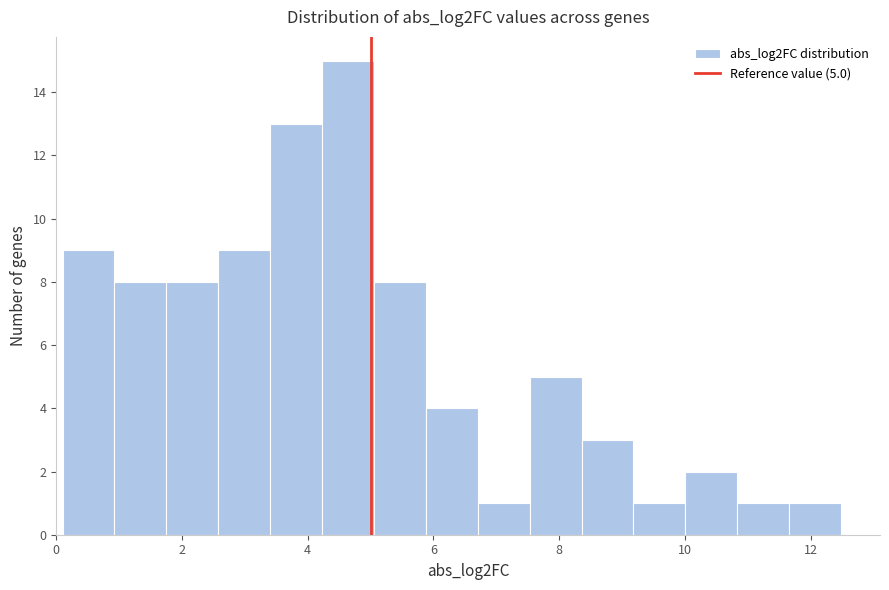

Which range on the x-axis has the tallest bar?

4.2 to 5.0